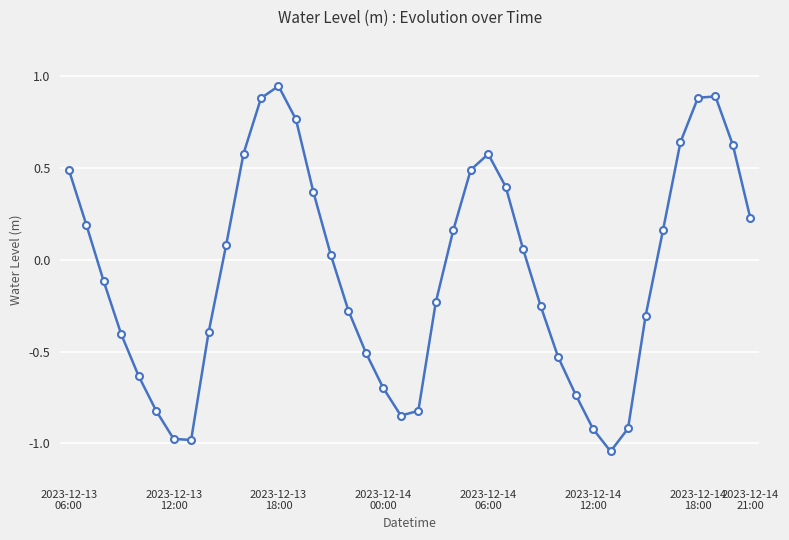

What is the sum of all values?

-3.0